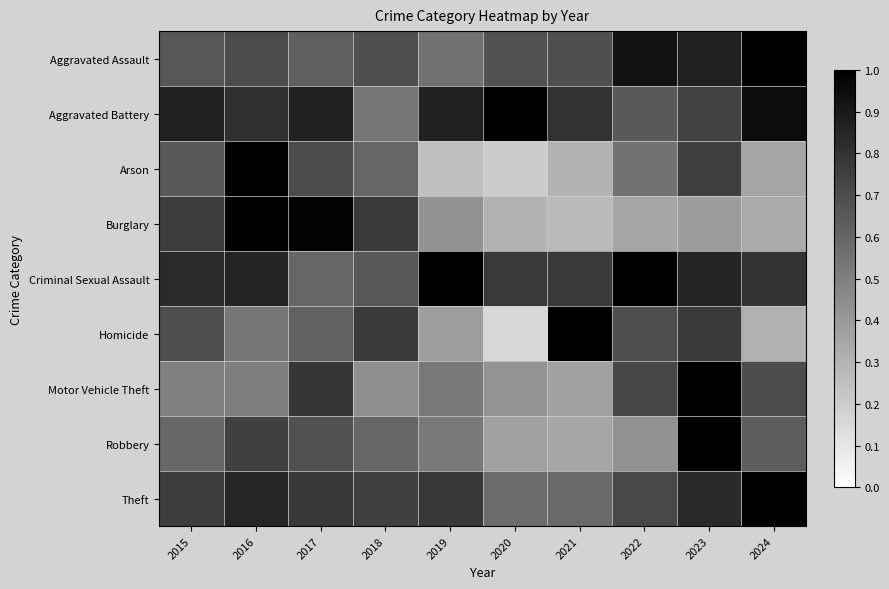

How many distinct data groups are displayed?

9